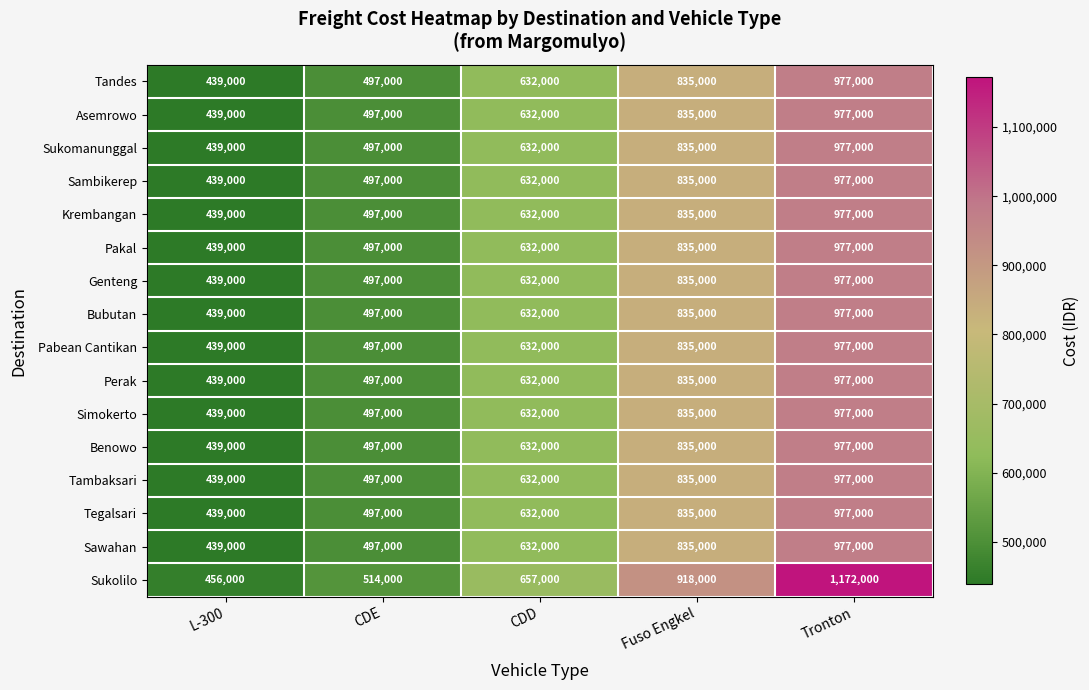

Which category has the lowest value in the Sukomanunggal series?

L-300